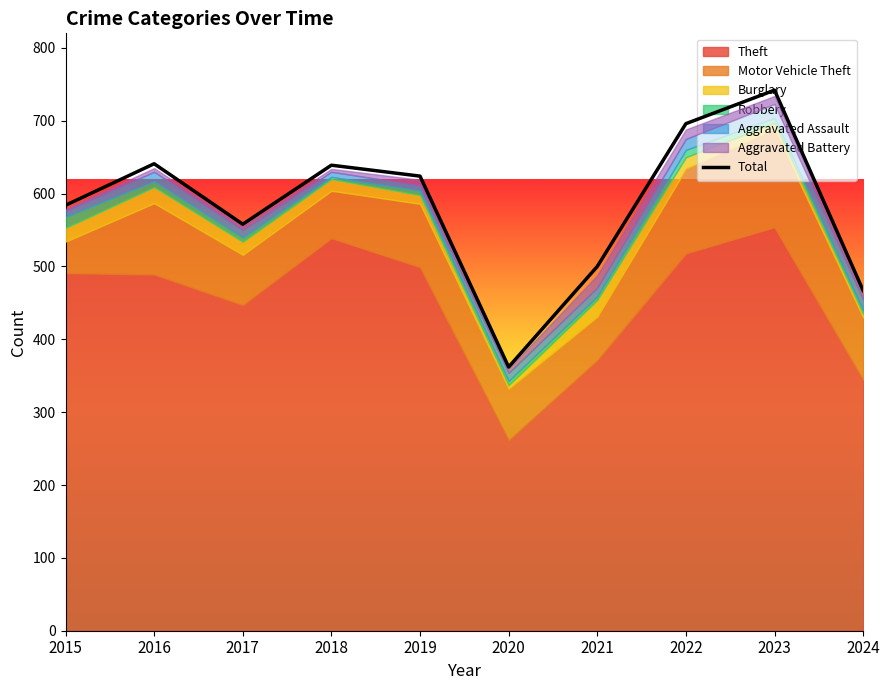

What is the smallest value displayed?

362